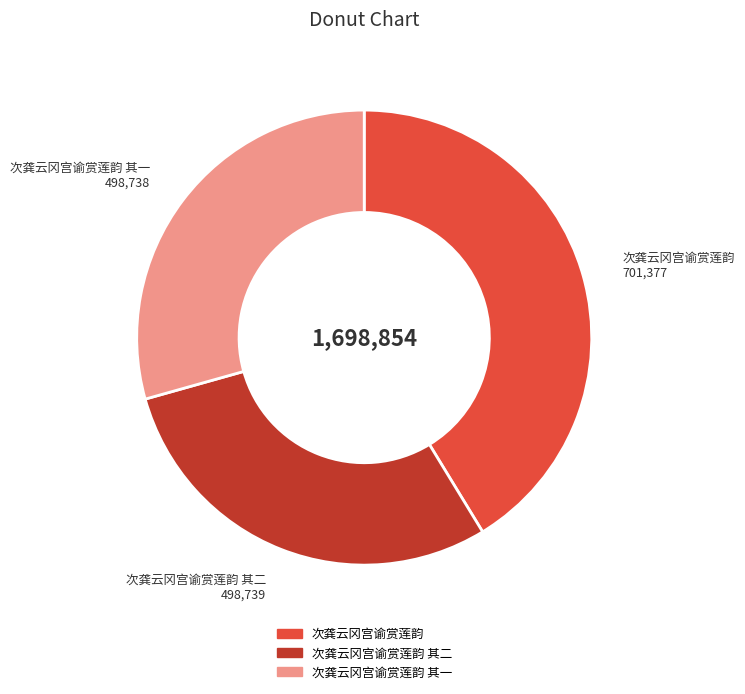

How many slices are in this pie chart?

3